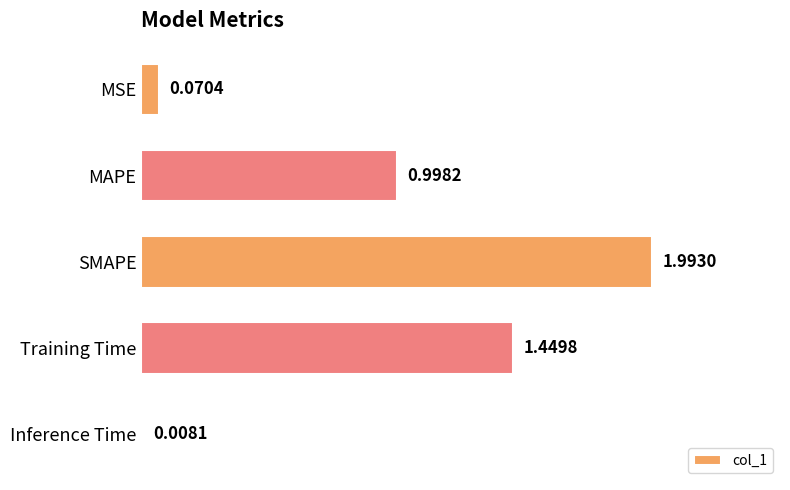

How many bars are there in total?

5